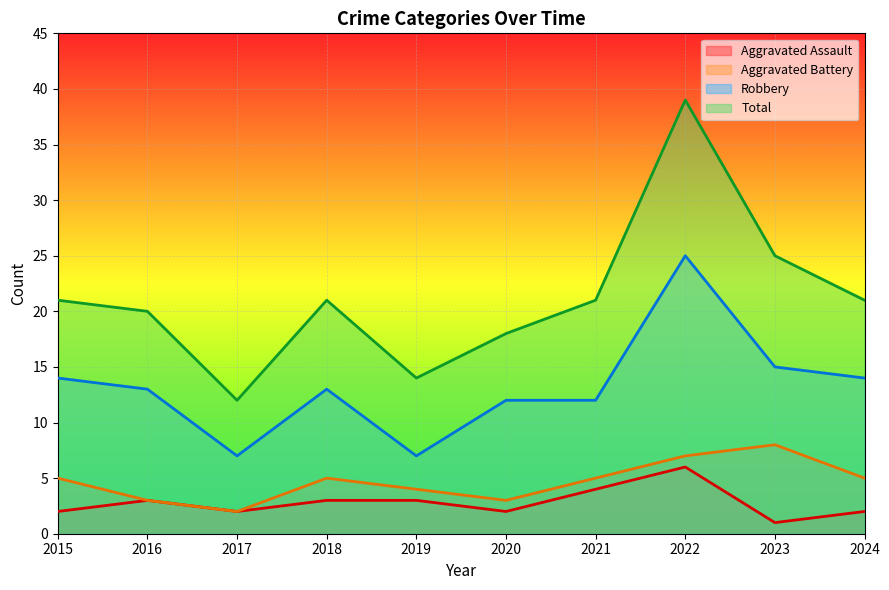

List the labels in order of Aggravated Assault value, smallest first.

2023, 2015, 2017, 2020, 2024, 2016, 2018, 2019, 2021, 2022